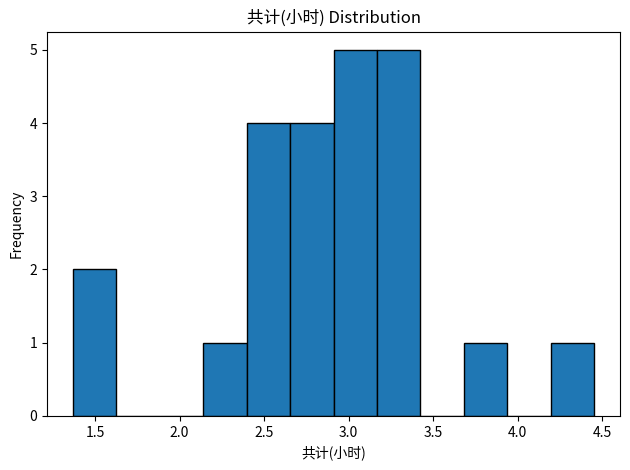

Reading left to right, list every bar in this chart as the range it spans on the x-axis followed by its height. Neither the bar edges nor the heights are printed on the chart, so give them approximately, as read against the axes.

1.35 to 1.65: 2
1.65 to 1.90: 0
1.90 to 2.15: 0
2.15 to 2.40: 1
2.40 to 2.65: 4
2.65 to 2.90: 4
2.90 to 3.15: 5
3.15 to 3.40: 5
3.40 to 3.70: 0
3.70 to 3.95: 1
3.95 to 4.20: 0
4.20 to 4.45: 1